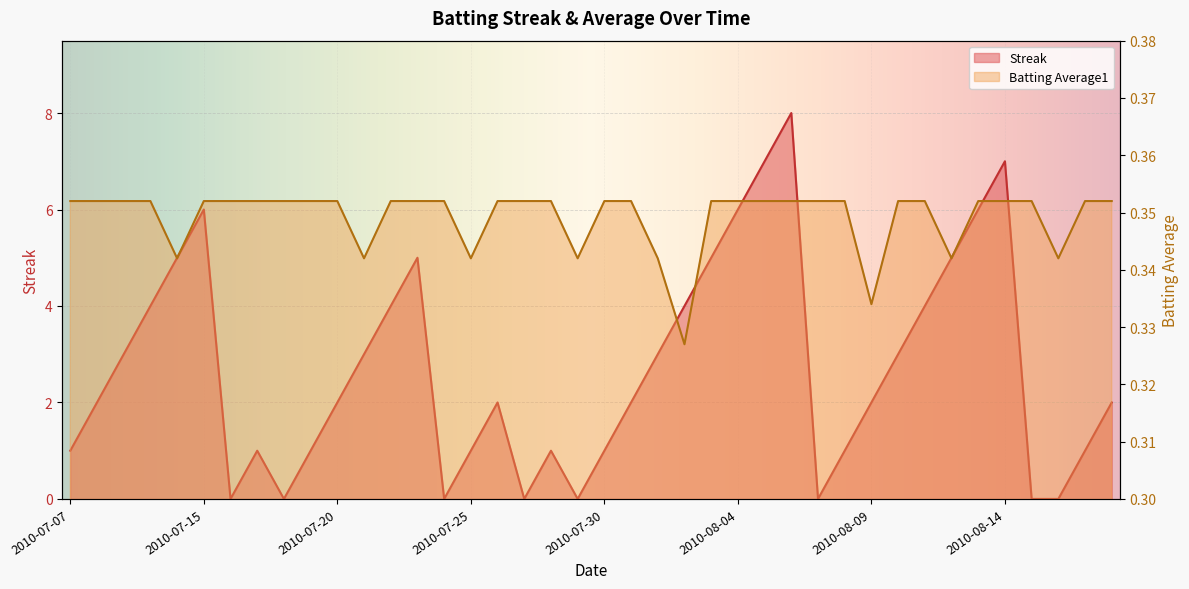

What are all the series names shown in the legend?

Streak, Batting Average1